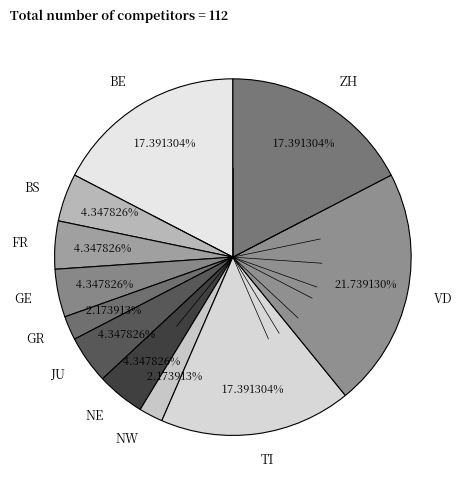

To the nearest percent, what is the average slice percentage?

9%